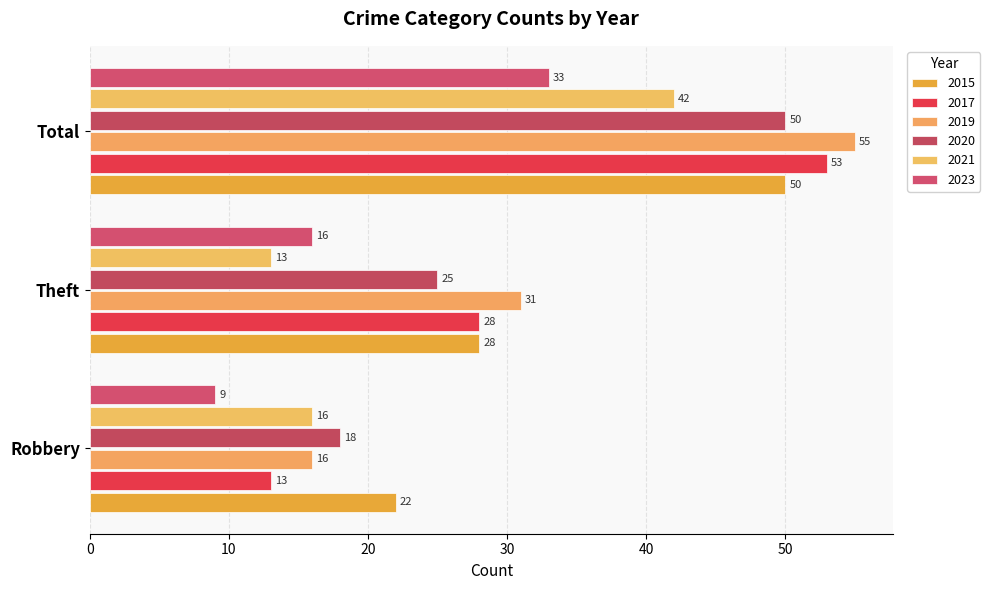

How many distinct data groups are displayed?

6